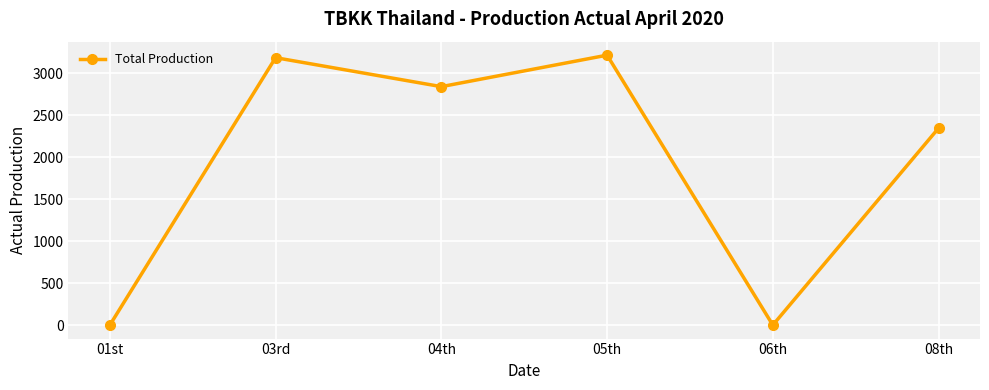

Which category has the highest value across all series?

05th